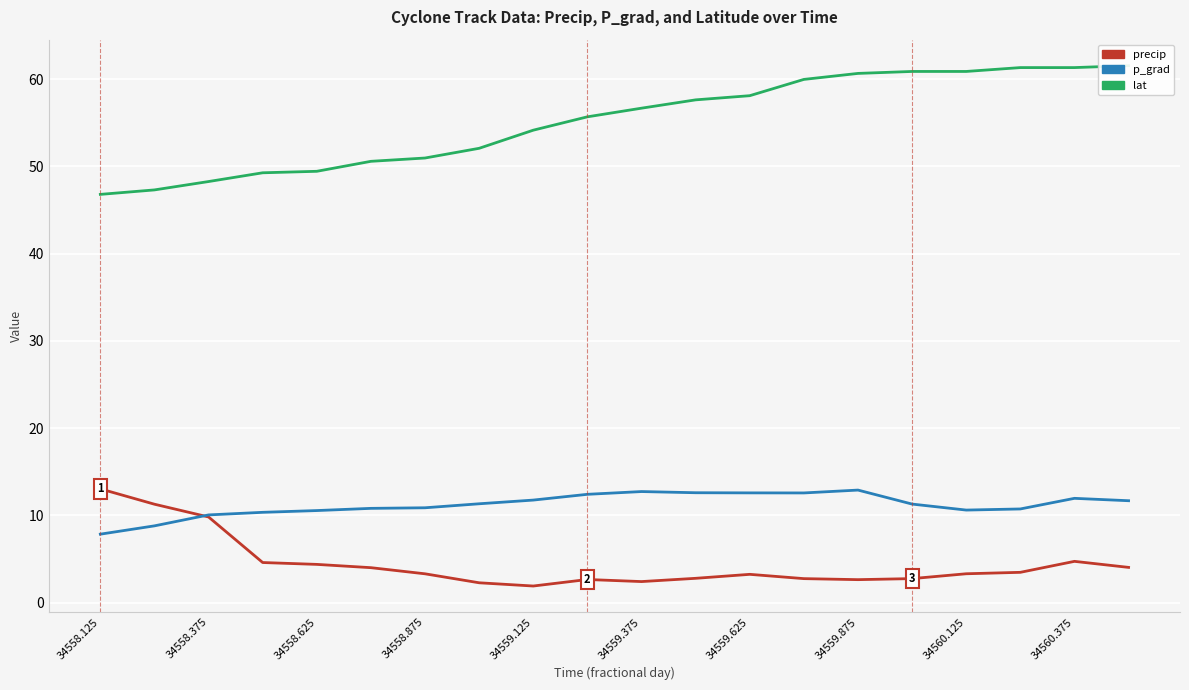

True or false: precip has more than 1 points higher than both neighbors.

True